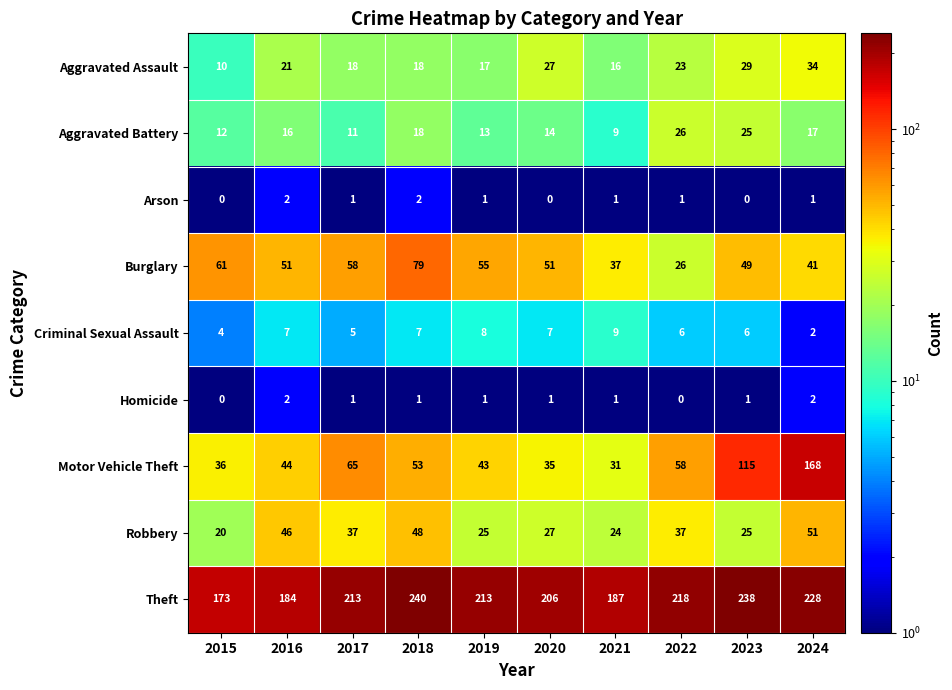

How many distinct data groups are displayed?

9